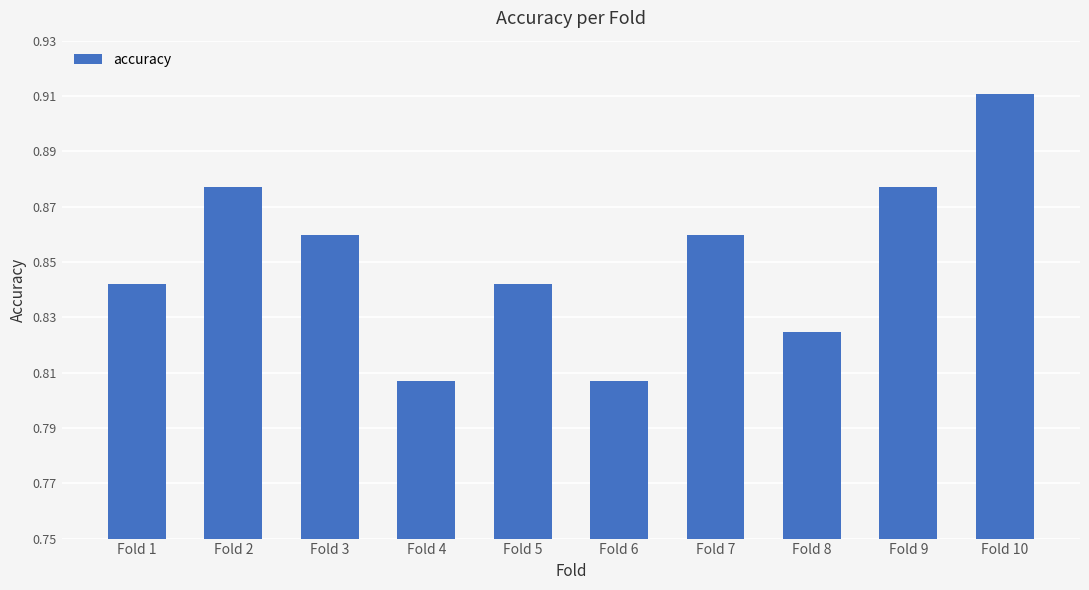

What is the sum of the values at Fold 4 and Fold 6?

1.6